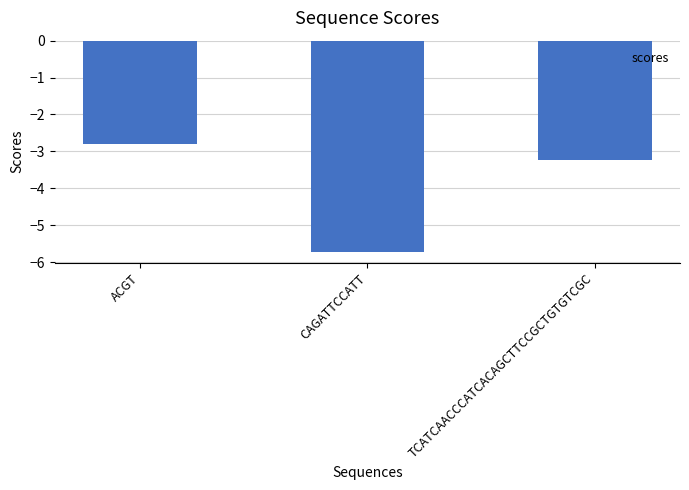

How many categories are shown in the chart?

3